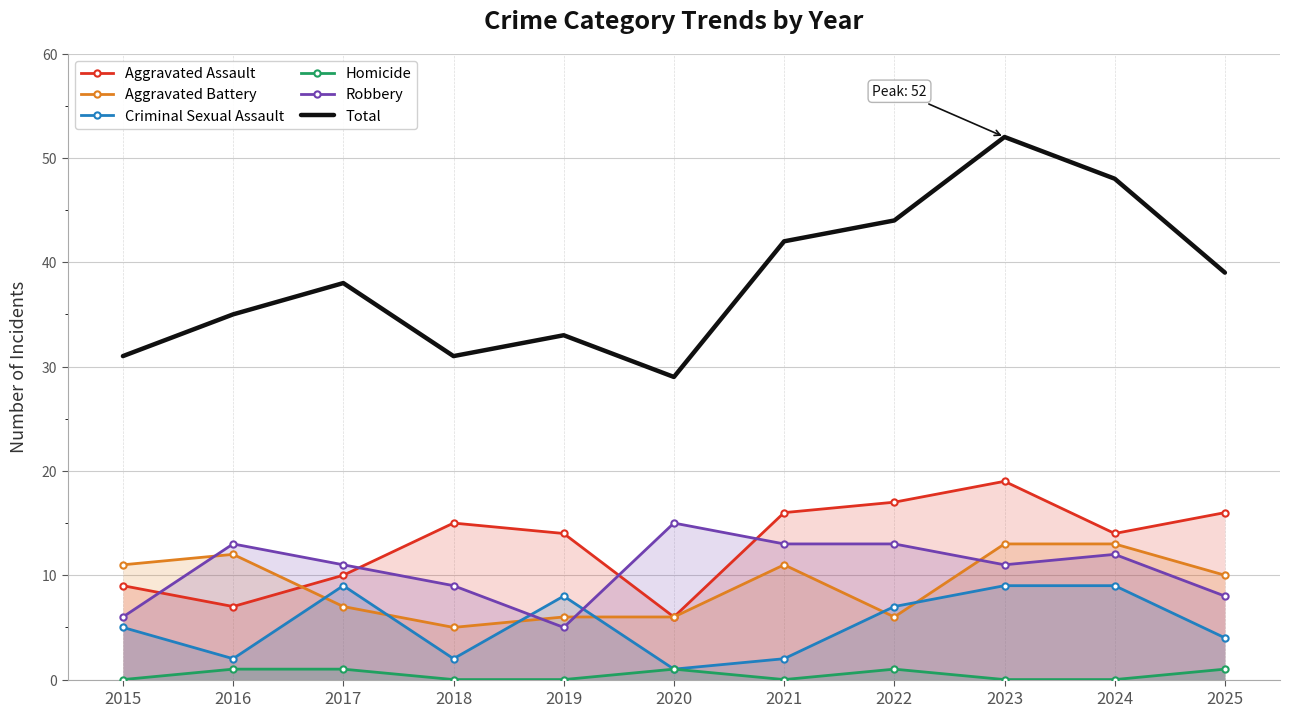

List the labels in order of Total value, smallest first.

2020, 2015, 2018, 2019, 2016, 2017, 2025, 2021, 2022, 2024, 2023